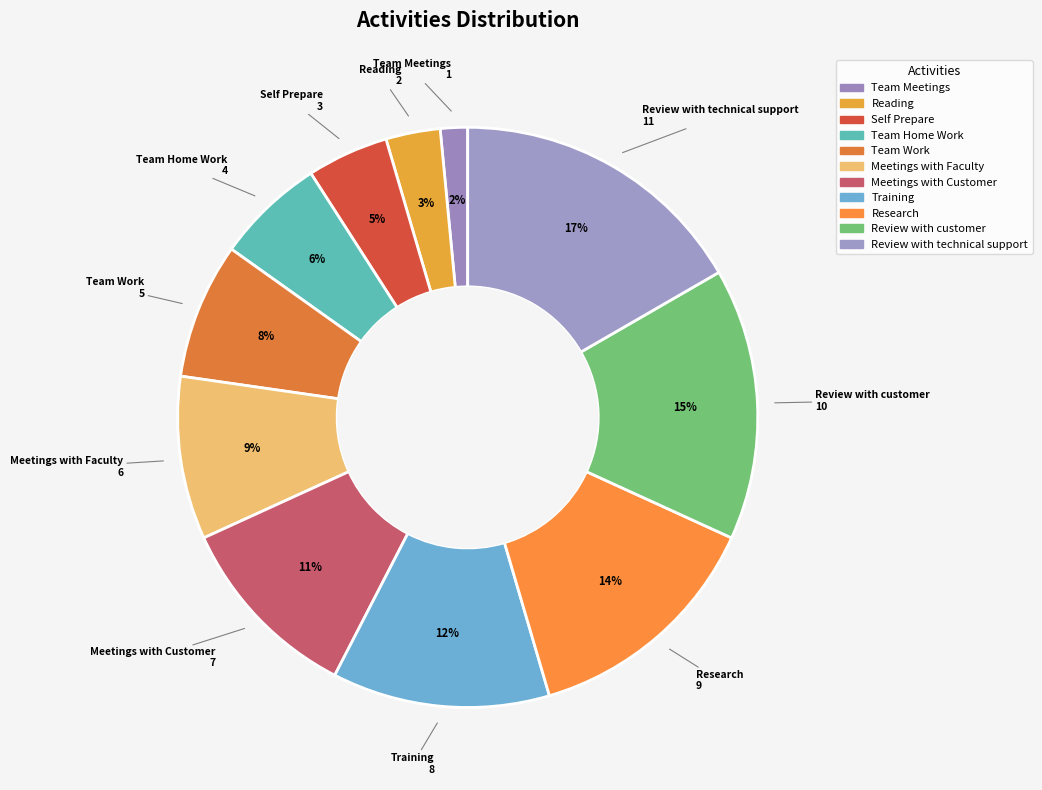

Count the number of slices in the pie.

11